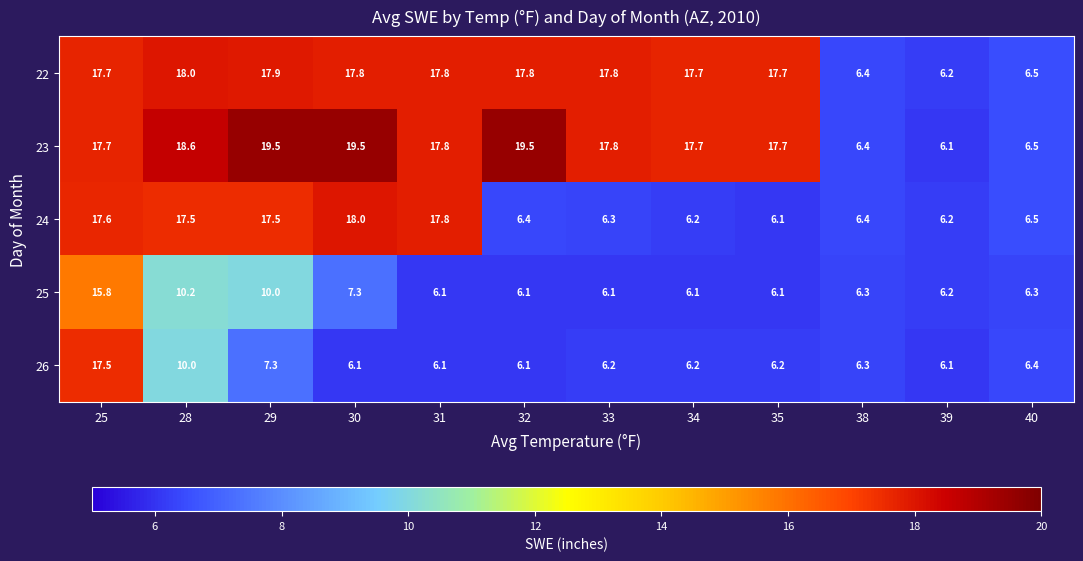

True or false: 25 has a value of 27.2 at 25.

False